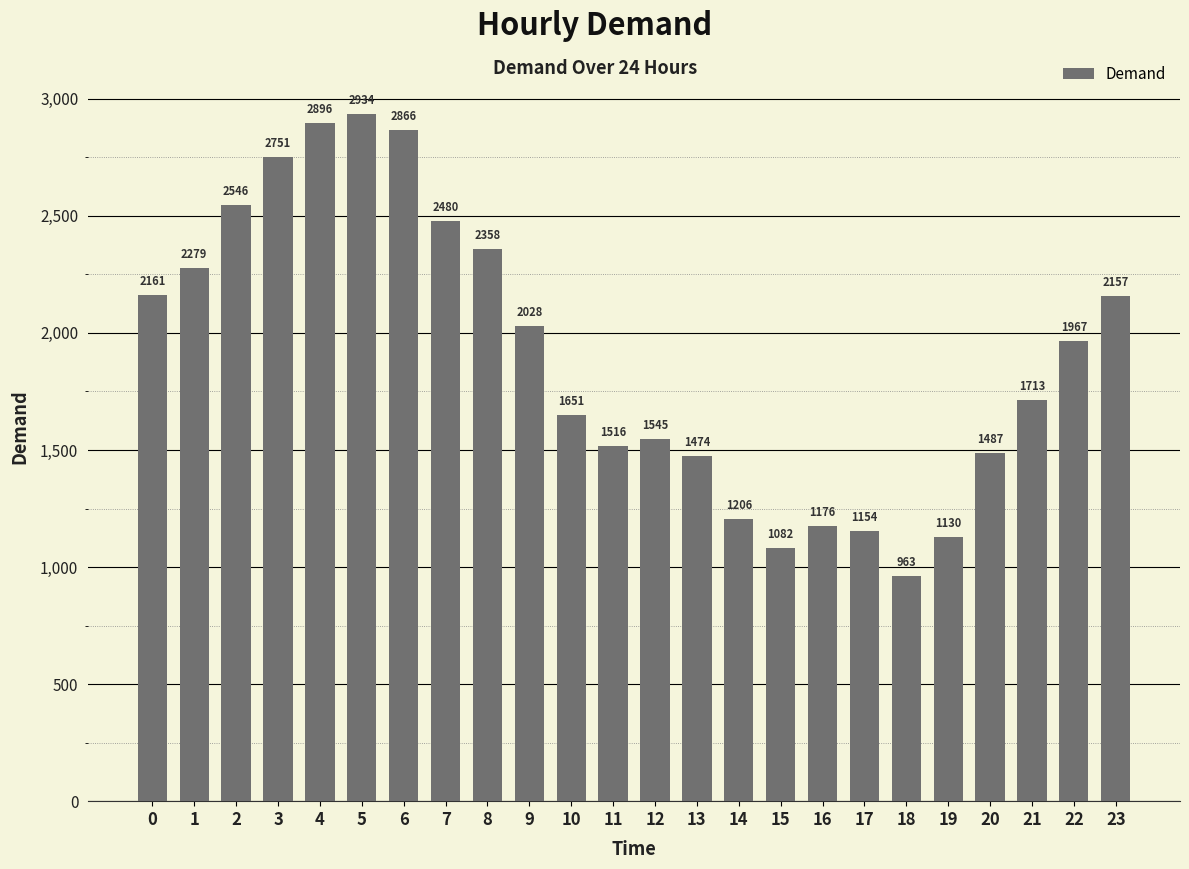

List the labels in order of value, largest first.

5, 4, 6, 3, 2, 7, 8, 1, 0, 23, 9, 22, 21, 10, 12, 11, 20, 13, 14, 16, 17, 19, 15, 18